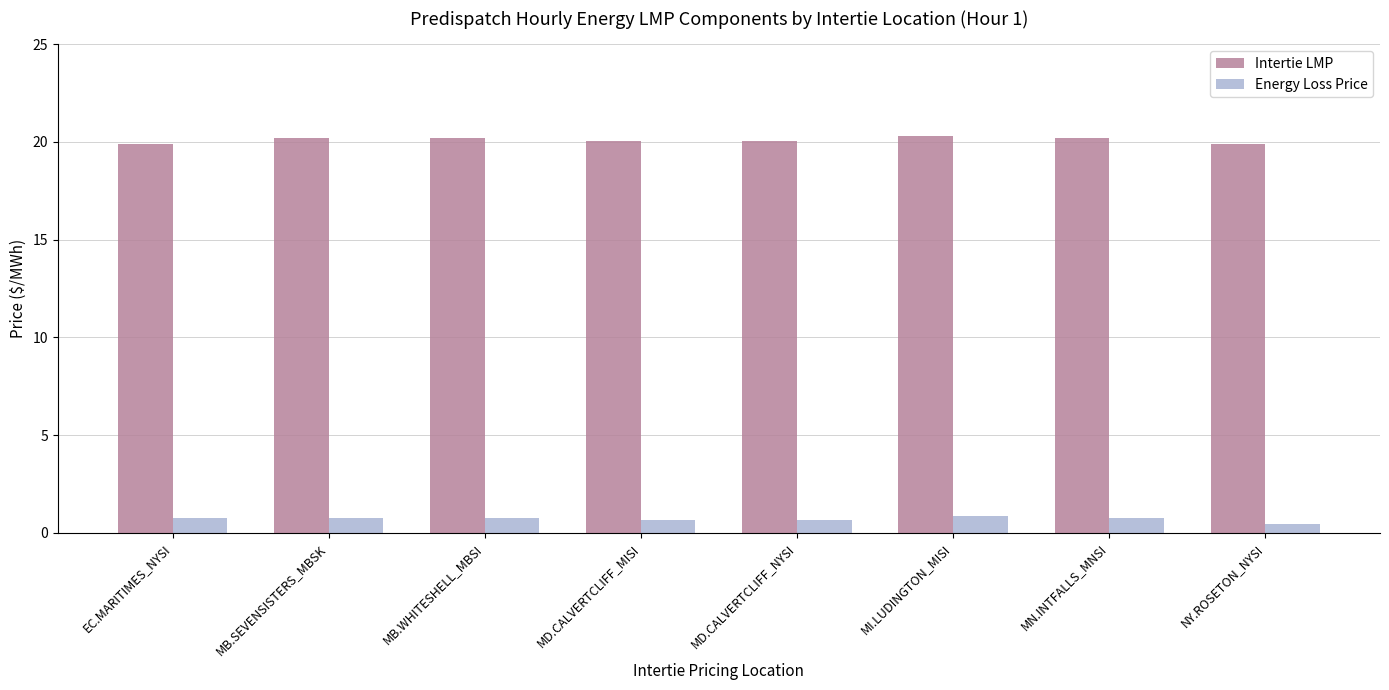

What is the spread (max minus min) of values at MD.CALVERTCLIFF_MISI?

19.4